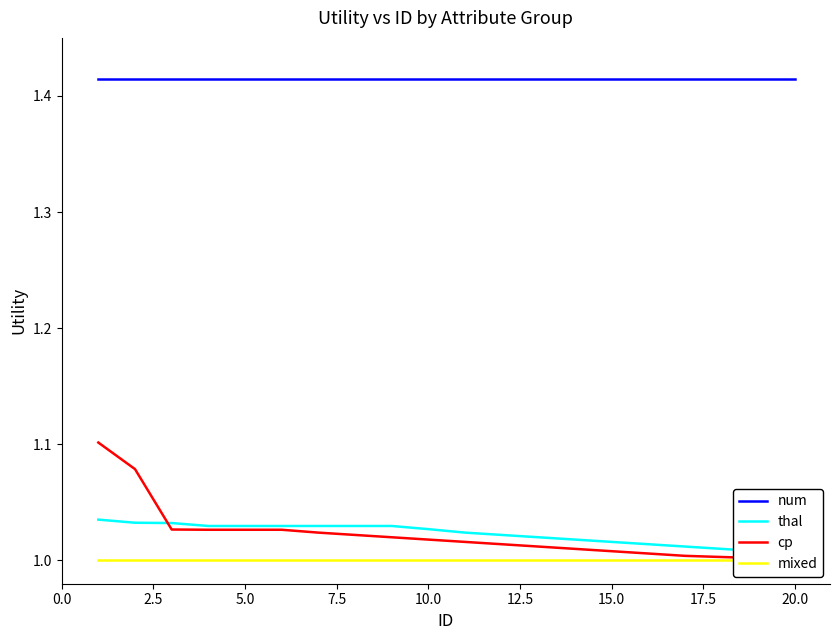

What is the spread (max minus min) of values at 12.5?

0.4